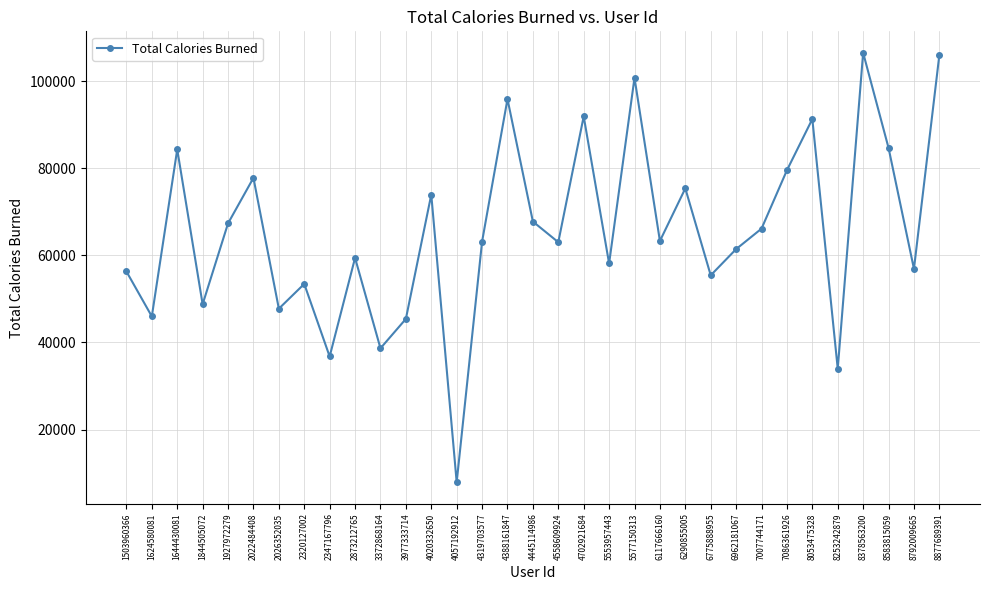

Is it true that the value at 5577150313 is 100789?

True